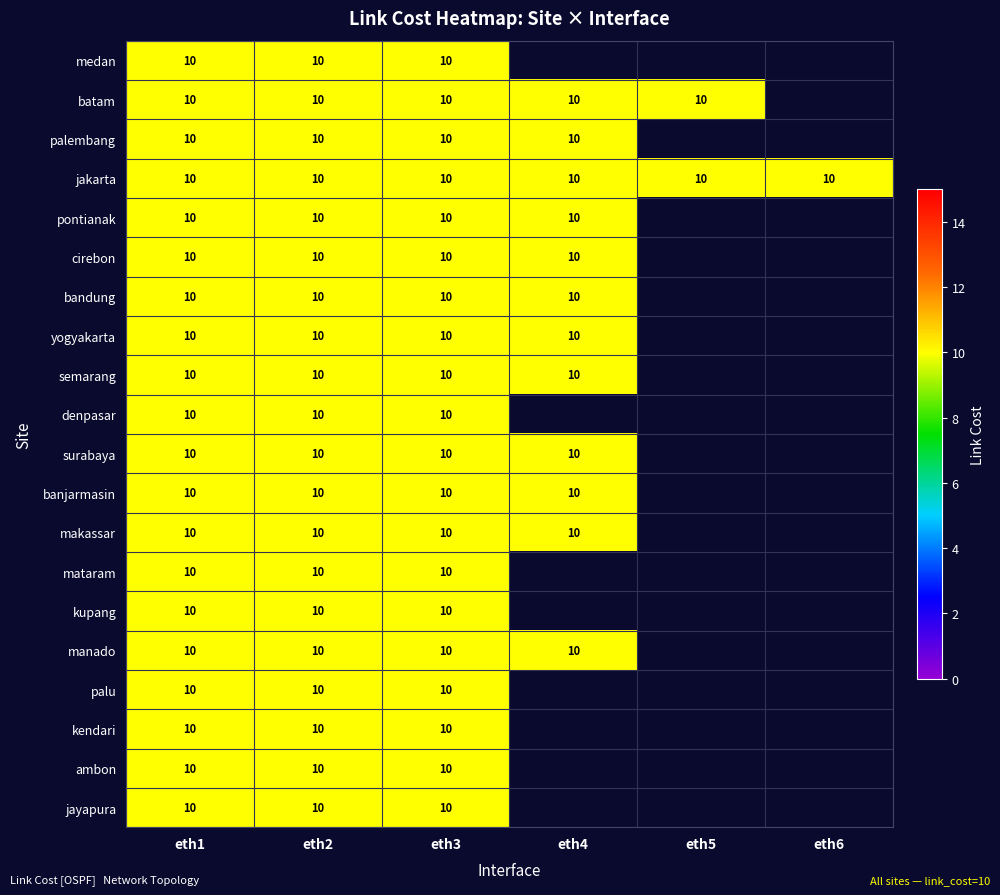

What is the sum of all jakarta values?

60